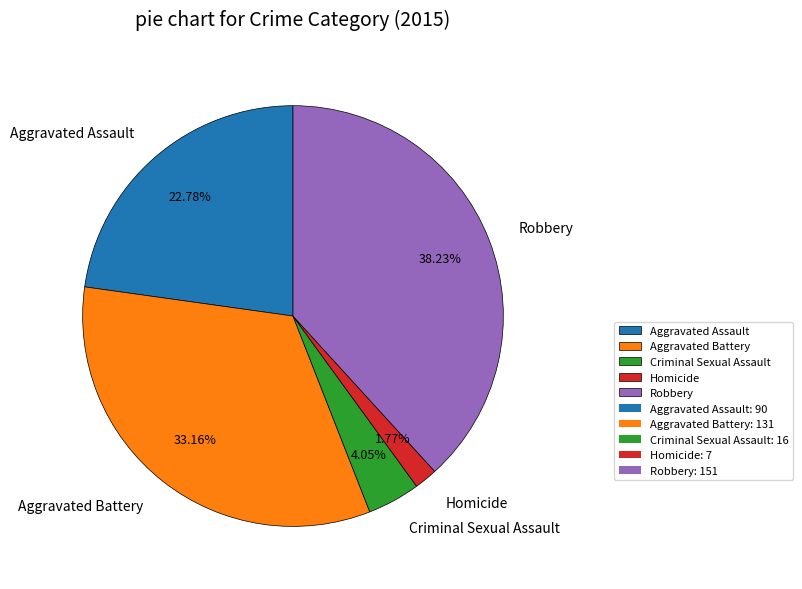

Is it true that Aggravated Assault is 23% of the pie?

True